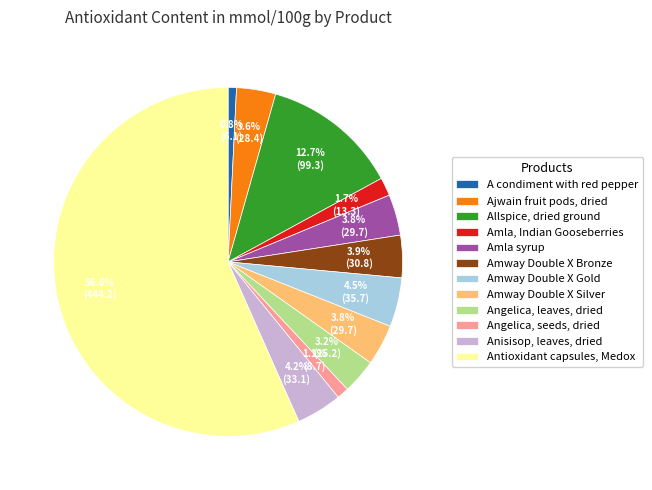

Approximately how many times larger is the value at Anisisop, leaves, dried compared to Ajwain fruit pods, dried?

1.2